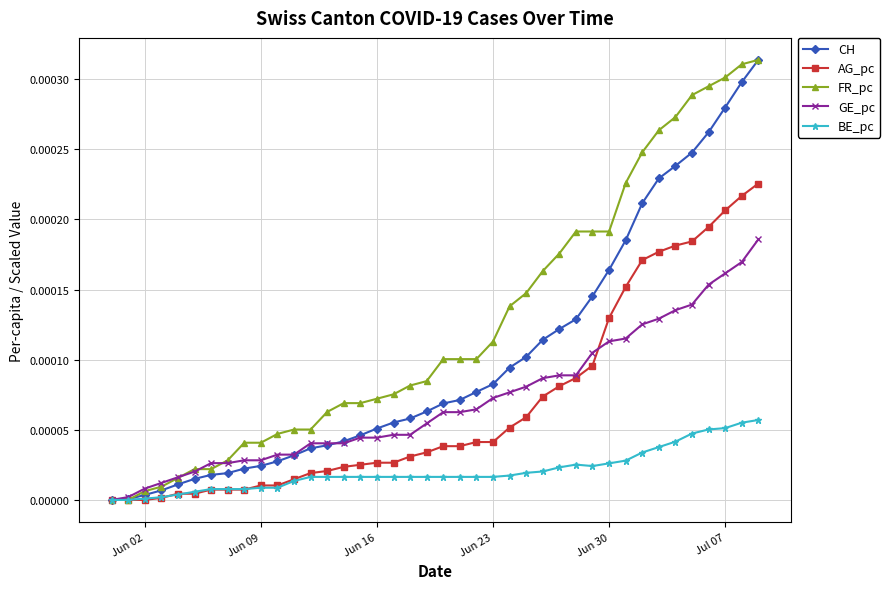

Count the number of categories in the chart.

40